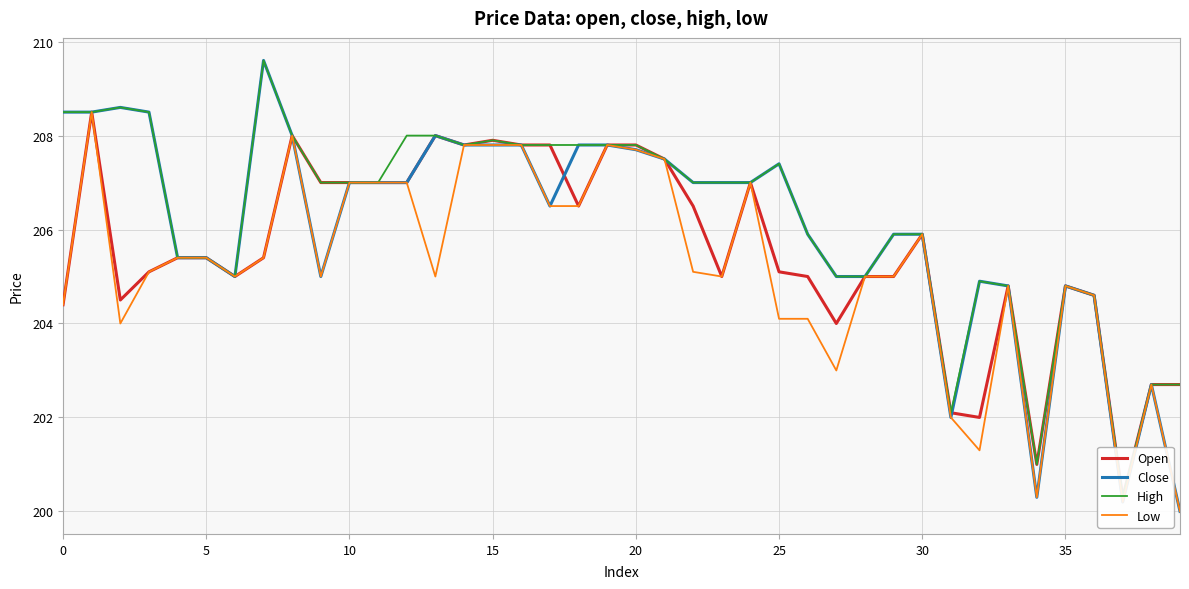

Count the number of categories in the chart.

40